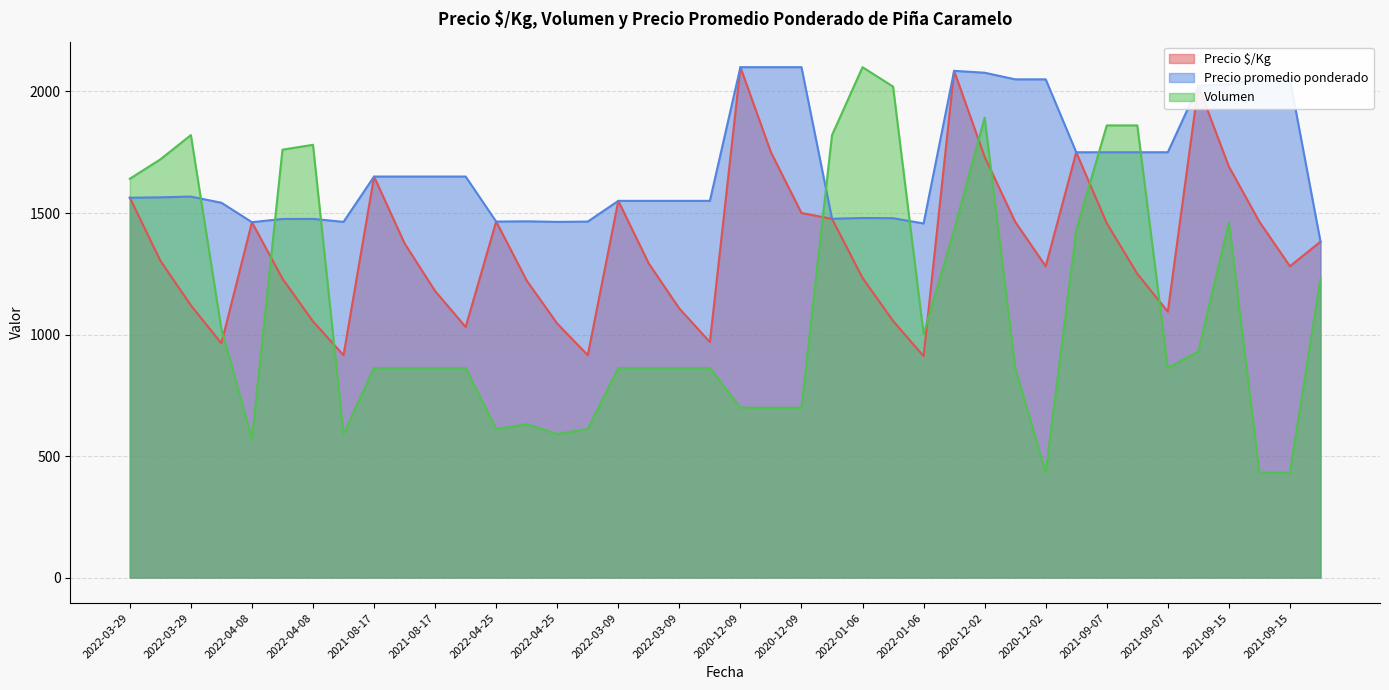

What is the sum of the Precio $/Kg values at 2021-08-17 and 2022-04-08?

2641.0